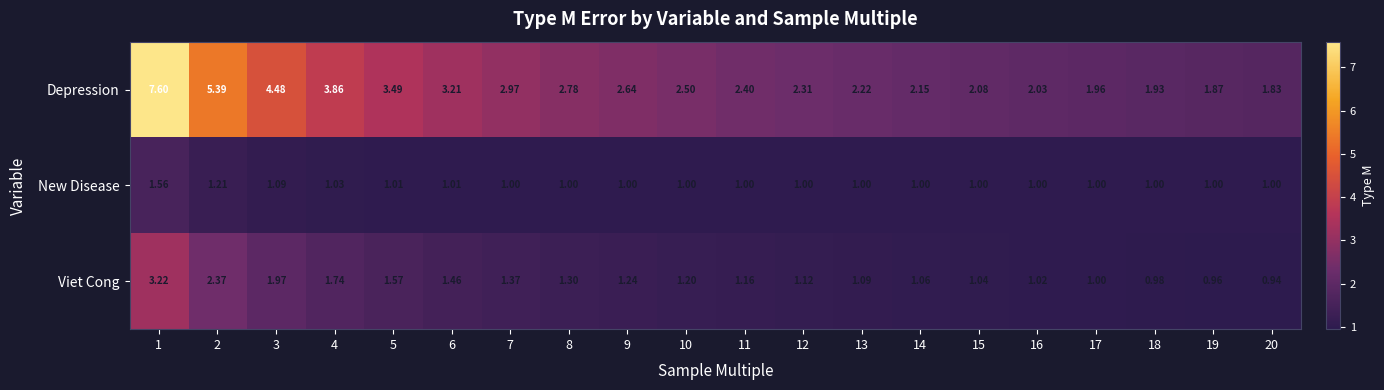

Rank the series by their maximum value, from lowest to highest.

New Disease, Viet Cong, Depression